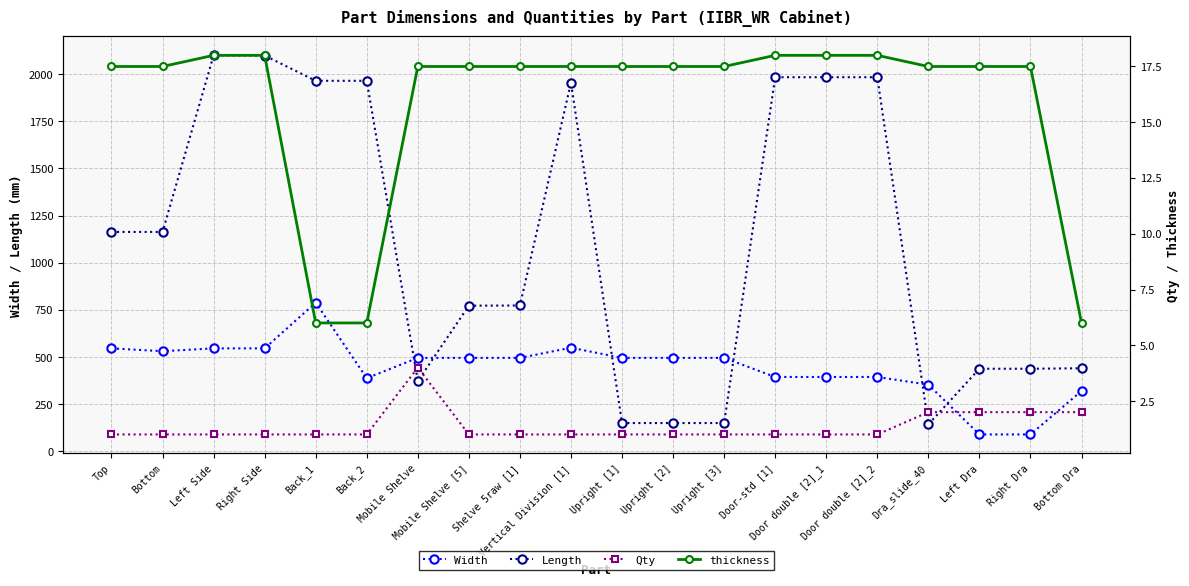

What is the sum of the thickness values at Mobile Shelve [5] and Left Side?

35.5